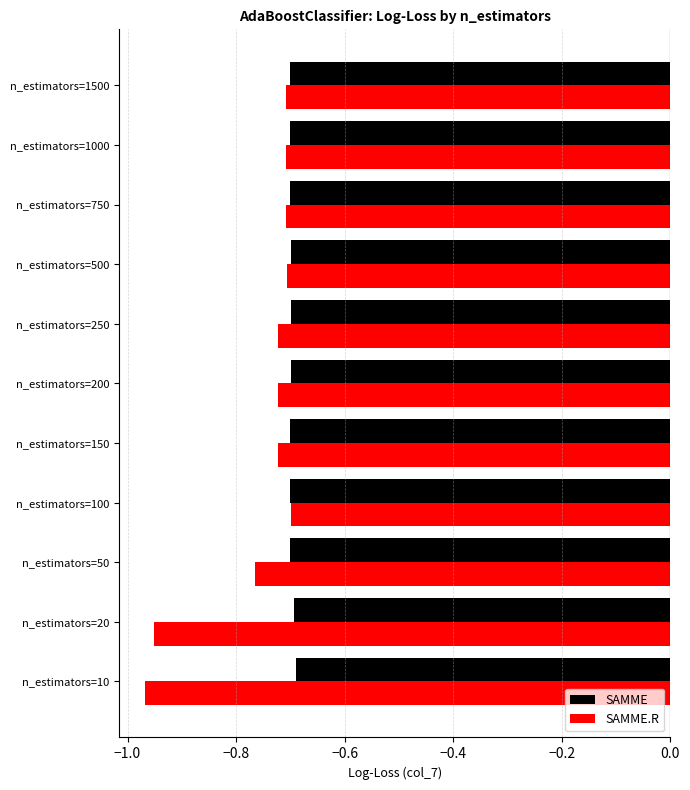

Which series changed the most between n_estimators=20 and n_estimators=50?

SAMME.R